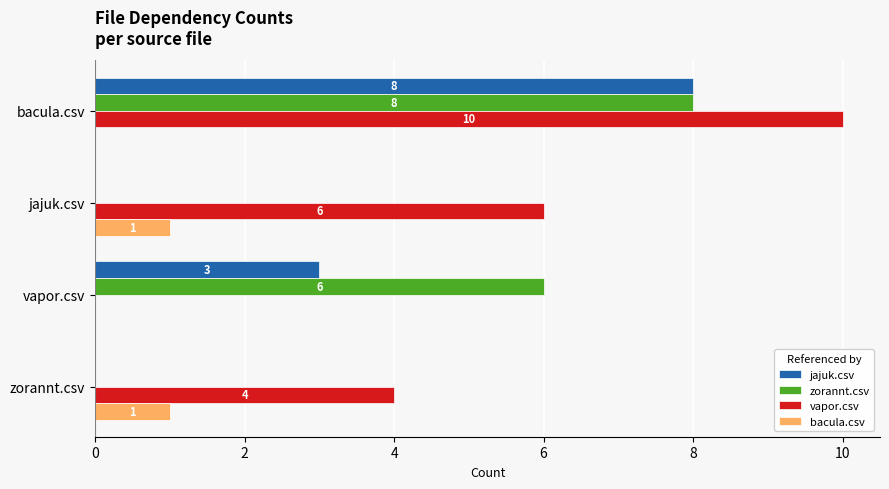

True or false: jajuk.csv has a value of 8 at bacula.csv.

True